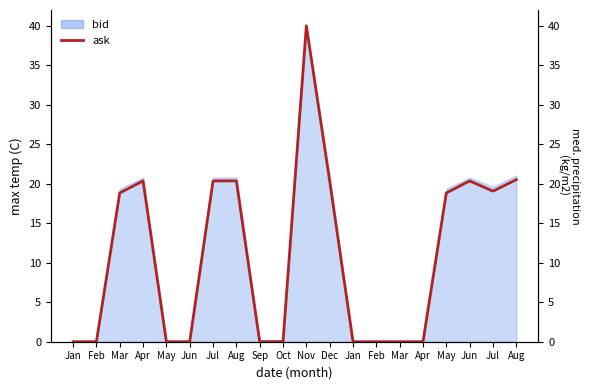

What is the sum of all values?

219.1